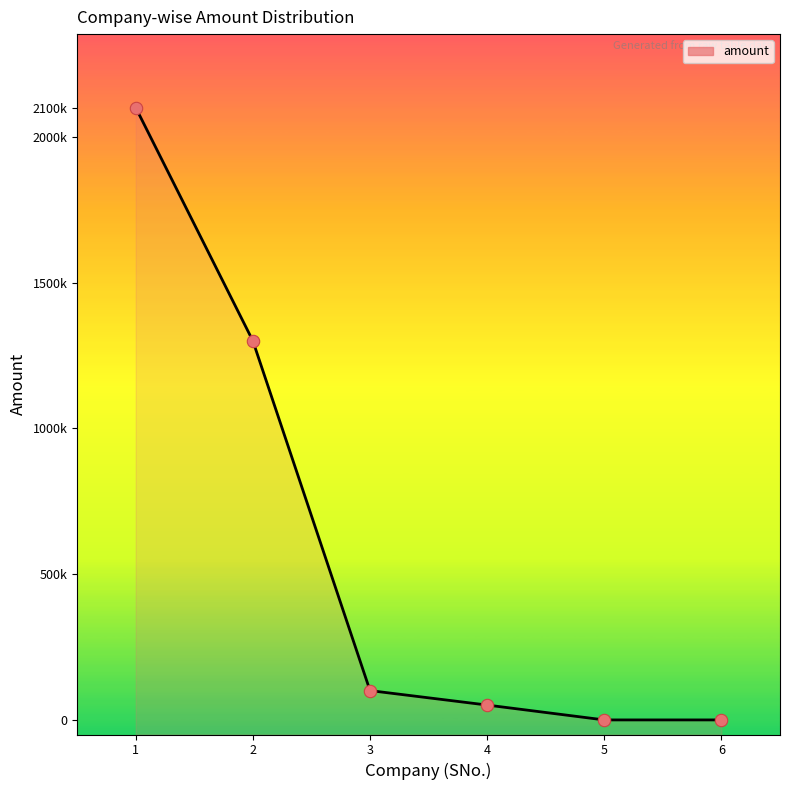

What is the change in value from 1 to 3?

-1999405